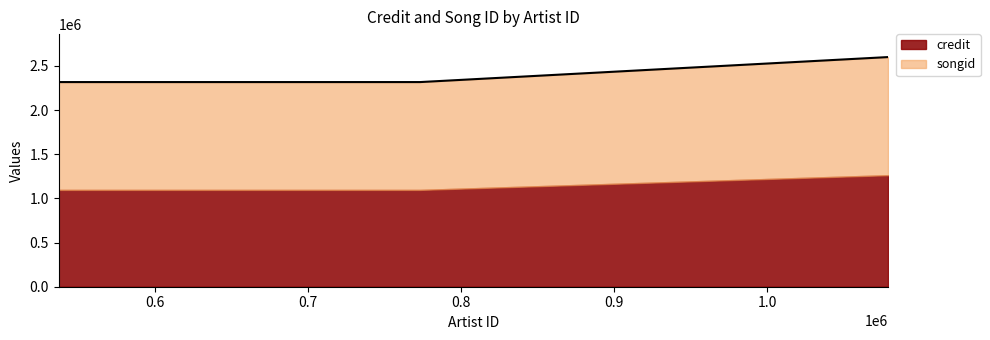

True or false: the data shows 2507363 at 536804.

False